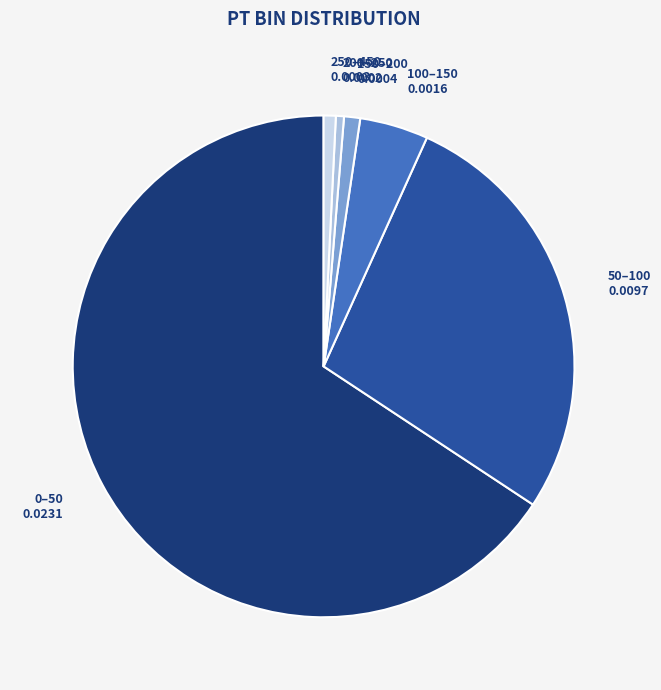

Is there a majority slice in this chart?

Yes